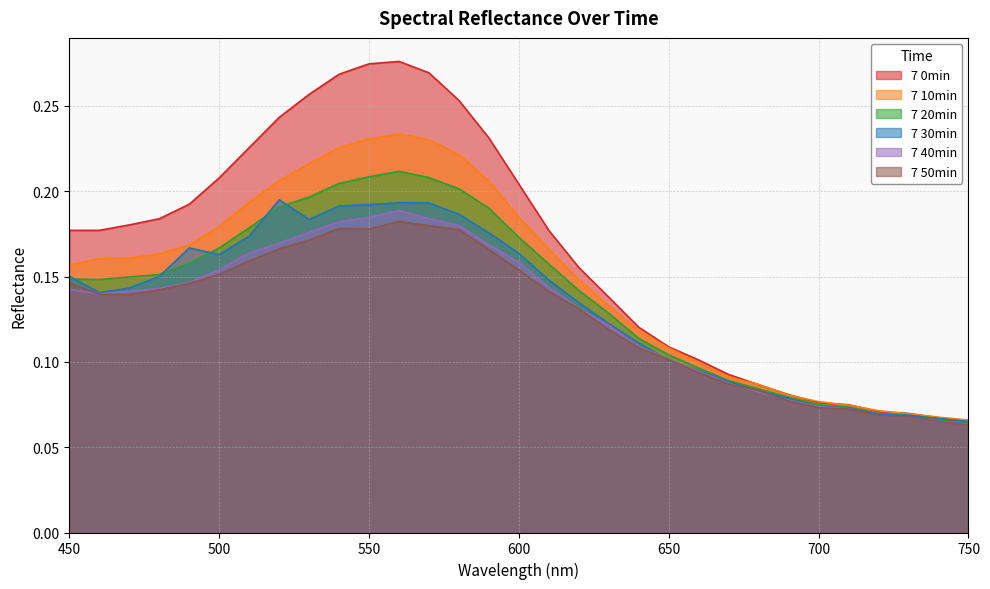

True or false: 7 40min and 7 10min cross at least once.

False